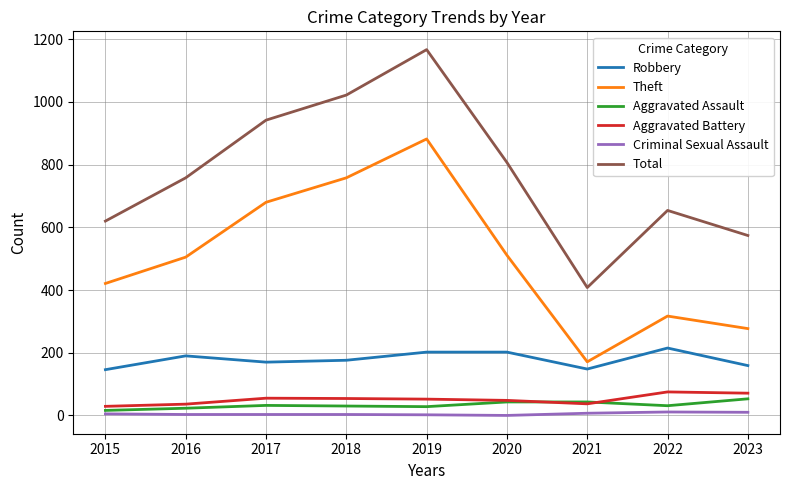

What are all the series names shown in the legend?

Robbery, Theft, Aggravated Assault, Aggravated Battery, Criminal Sexual Assault, Total